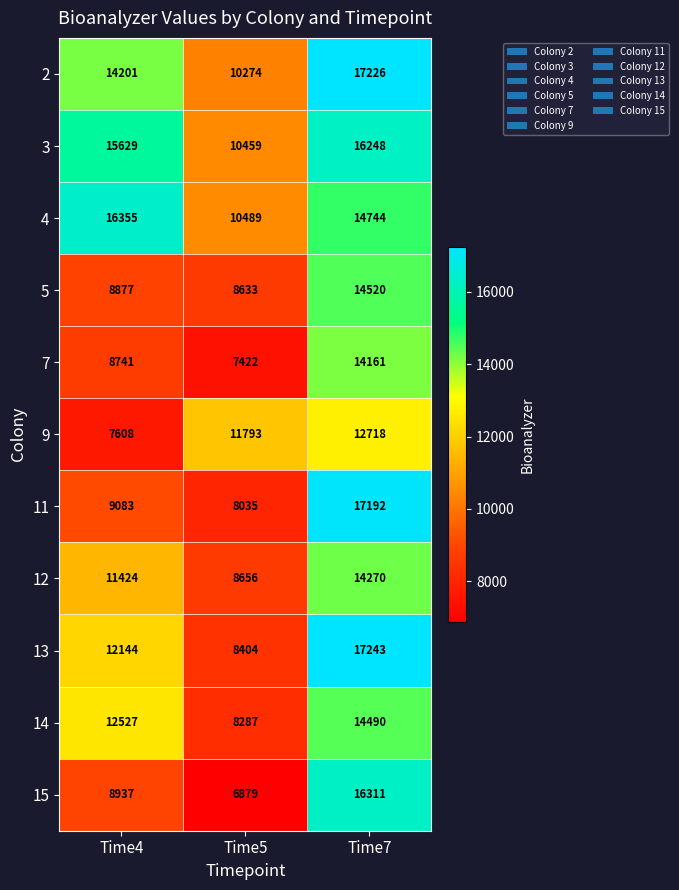

Between Time4 and Time7, which series saw the biggest shift?

11